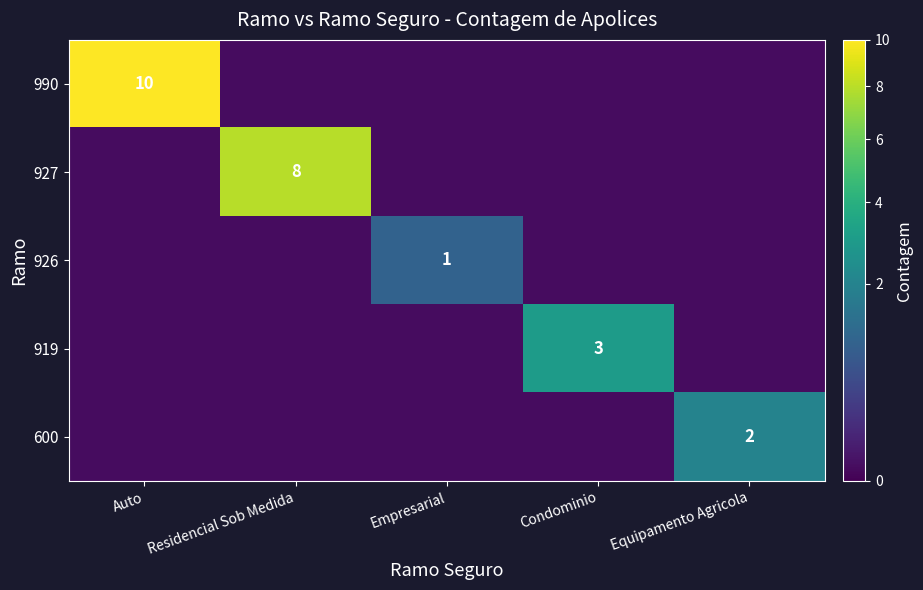

At which category is the sum across all series the highest?

Auto